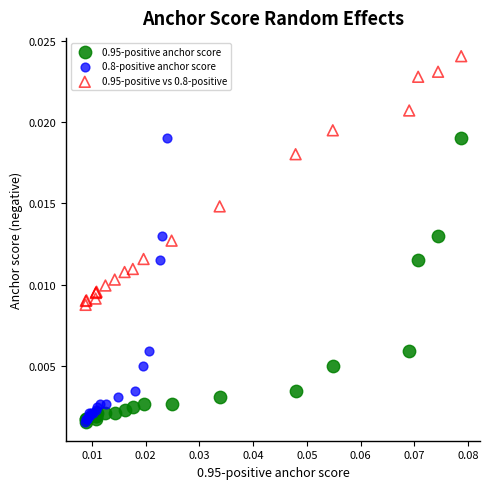

What are all the series names shown in the legend?

0.95-positive anchor score, 0.8-positive anchor score, 0.95-positive vs 0.8-positive